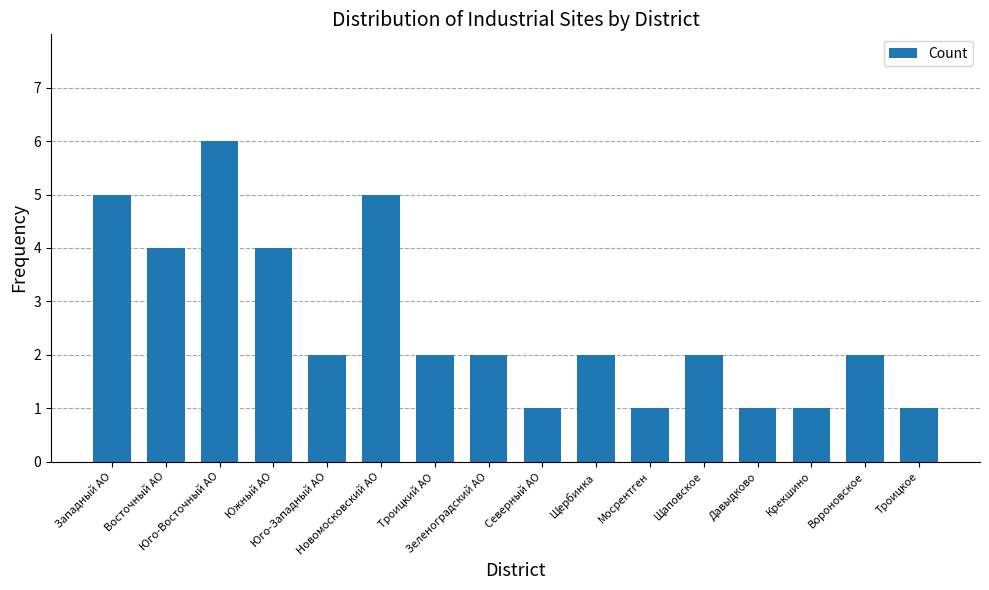

What is the difference between the maximum and second lowest values?

5